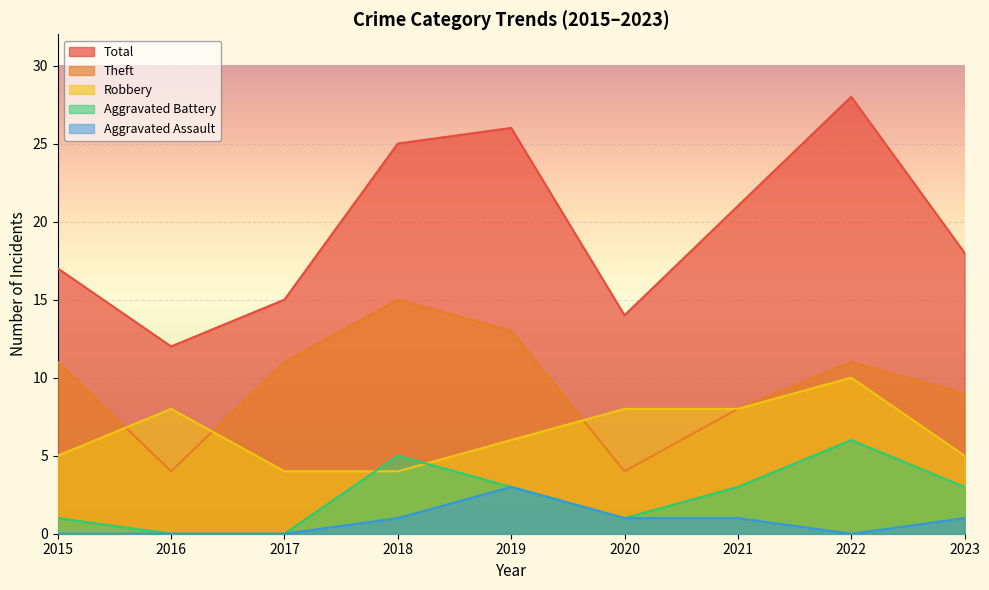

What is the maximum value for Theft?

15